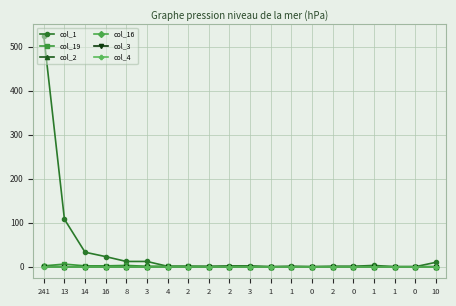

What is the difference between the maximum and second lowest values in the col_19 series?

6